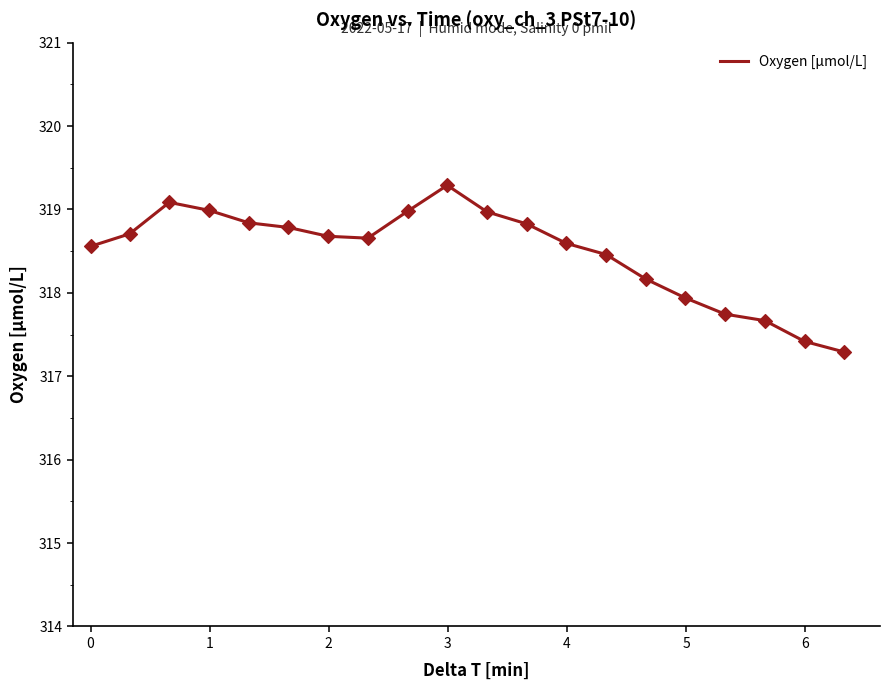

What is the greatest value displayed?

319.3